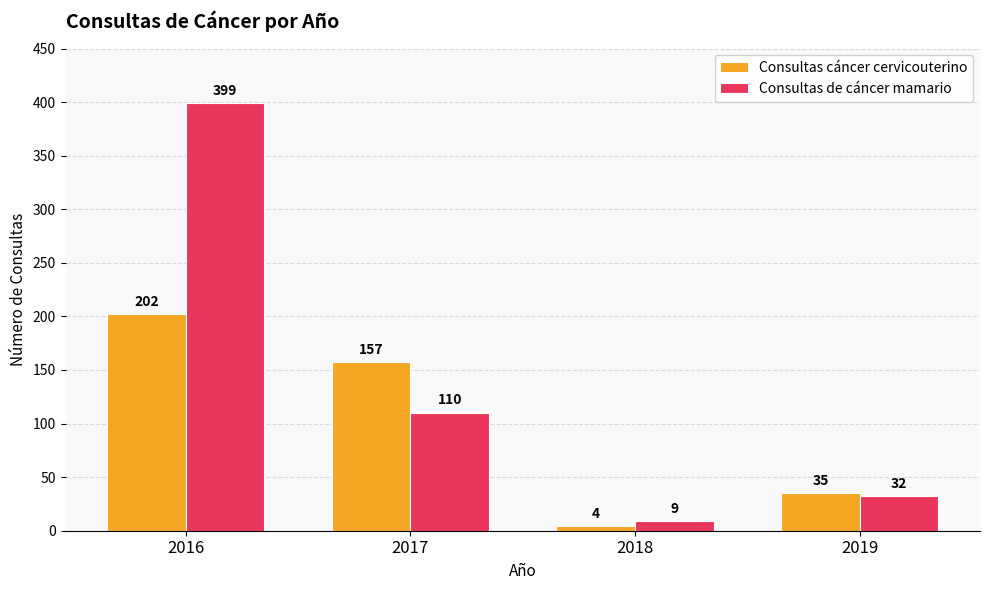

The Consultas de cáncer mamario series shows 9 at 2018. True or false?

True